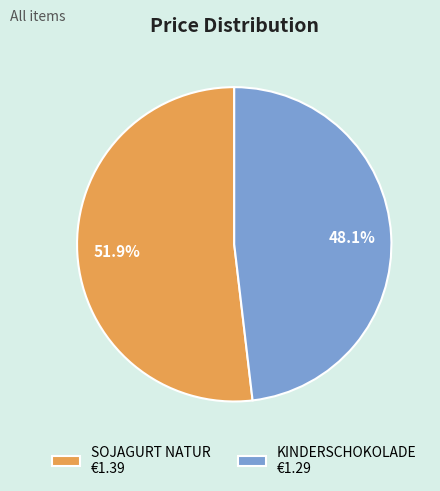

What is the ratio of the value at KINDERSCHOKOLADE to the value at SOJAGURT NATUR?

0.9